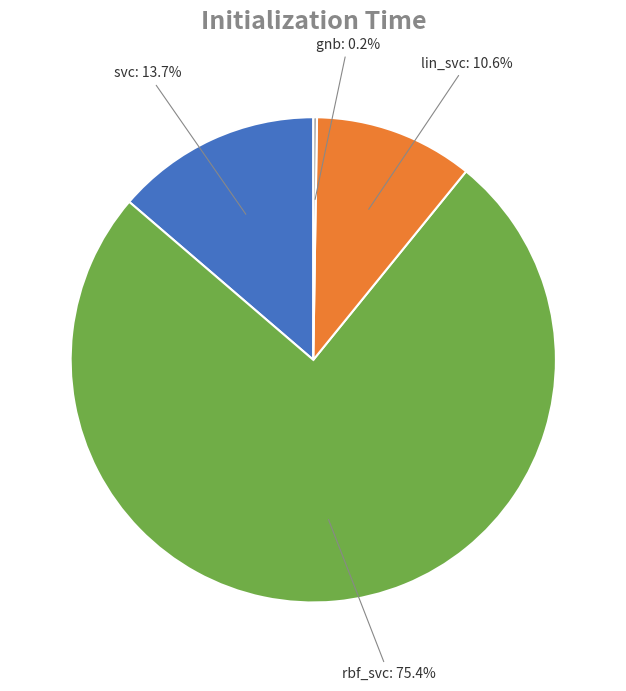

Is it true that rbf_svc is 67% of the pie?

False